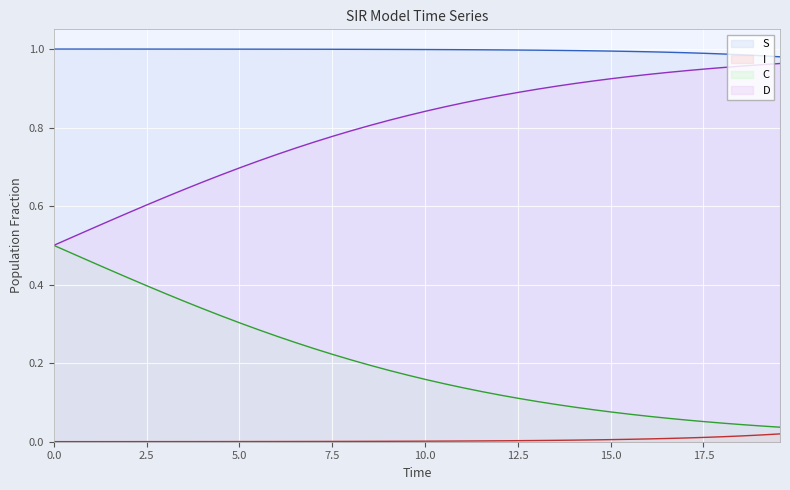

Reading left to right, transcribe all the data shown in this chart.

S: 1.0	1.0	1.0	1.0	1.0	1.0	1.0	1.0	1.0	1.0	1.0	1.0	1.0	1.0	1.0	1.0	1.0	1.0	1.0	1.0	1.0	1.0	1.0	1.0	1.0	1.0	1.0	1.0	1.0	1.0	1.0	1.0	1.0	1.0	1.0	1.0	1.0	1.0	1.0	1.0
I: 0.0	0.0	0.0	0.0	0.0	0.0	0.0	0.0	0.0	0.0	0.0	0.0	0.0	0.0	0.0	0.0	0.0	0.0	0.0	0.0	0.0	0.0	0.0	0.0	0.0	0.0	0.0	0.0	0.0	0.0	0.0	0.0	0.0	0.0	0.0	0.0	0.0	0.0	0.0	0.0
C: 0.5	0.5	0.5	0.4	0.4	0.4	0.4	0.4	0.3	0.3	0.3	0.3	0.3	0.3	0.2	0.2	0.2	0.2	0.2	0.2	0.2	0.1	0.1	0.1	0.1	0.1	0.1	0.1	0.1	0.1	0.1	0.1	0.1	0.1	0.1	0.1	0.0	0.0	0.0	0.0
D: 0.5	0.5	0.5	0.6	0.6	0.6	0.6	0.6	0.7	0.7	0.7	0.7	0.7	0.7	0.8	0.8	0.8	0.8	0.8	0.8	0.8	0.9	0.9	0.9	0.9	0.9	0.9	0.9	0.9	0.9	0.9	0.9	0.9	0.9	0.9	0.9	1.0	1.0	1.0	1.0